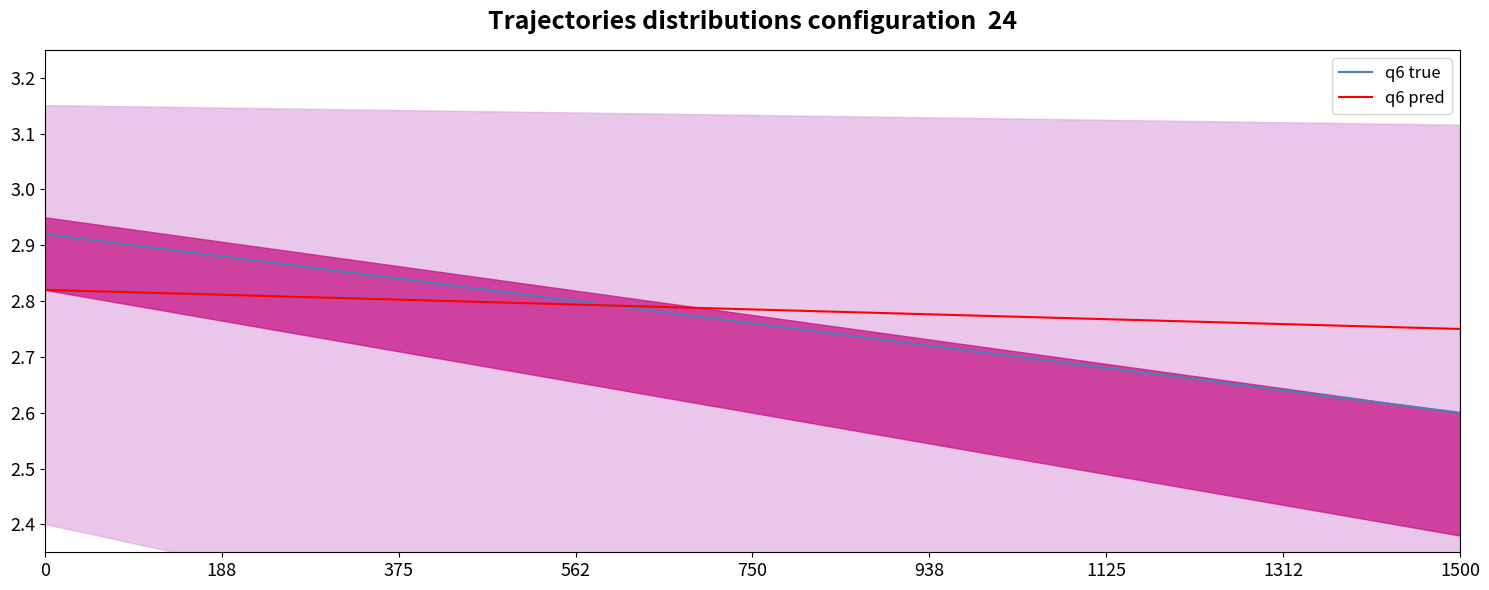

How many q6 pred values are between 2 and 3?

17